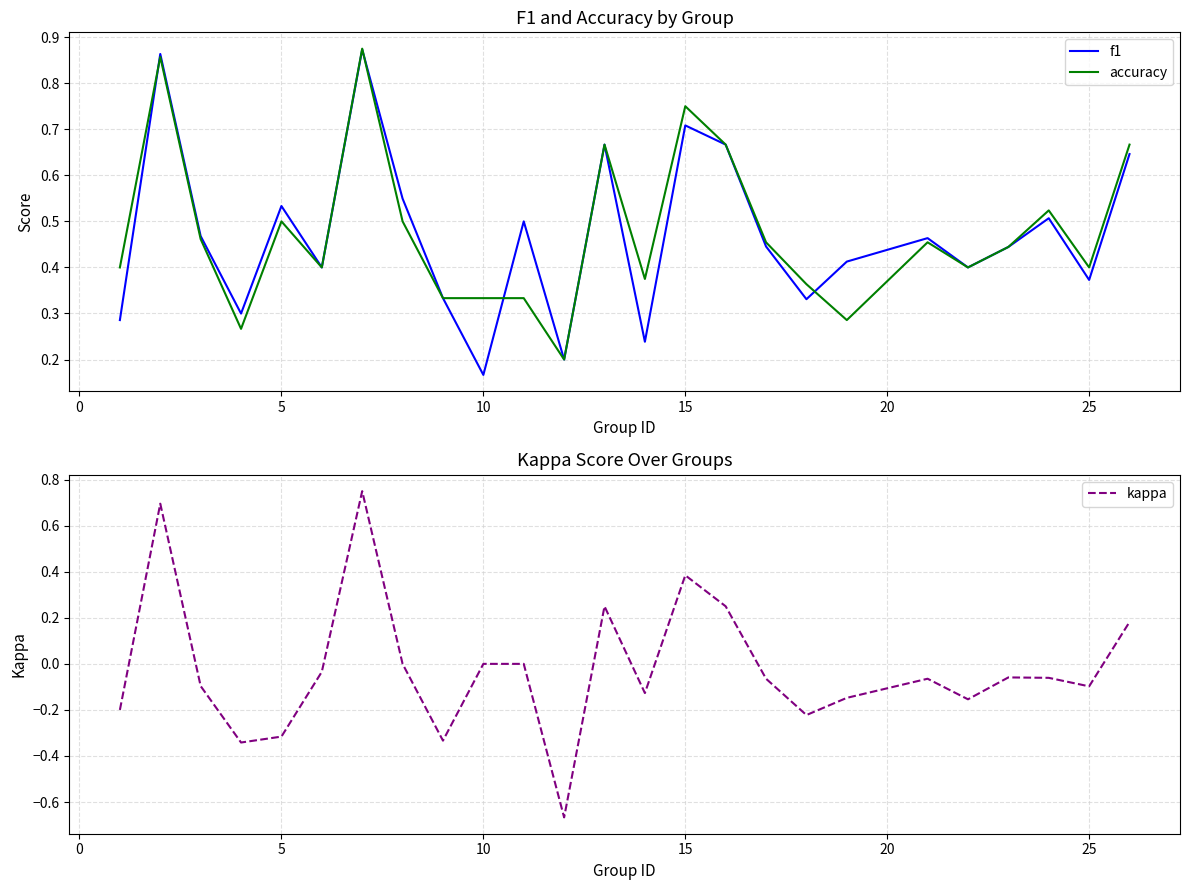

At how many categories does at least one series exceed 0?

25